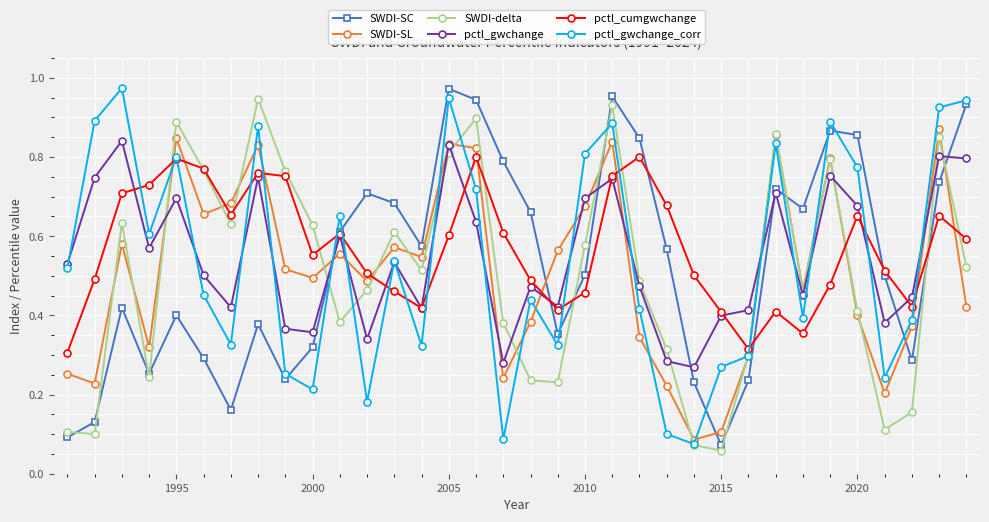

At how many categories does at least one series exceed 0?

34